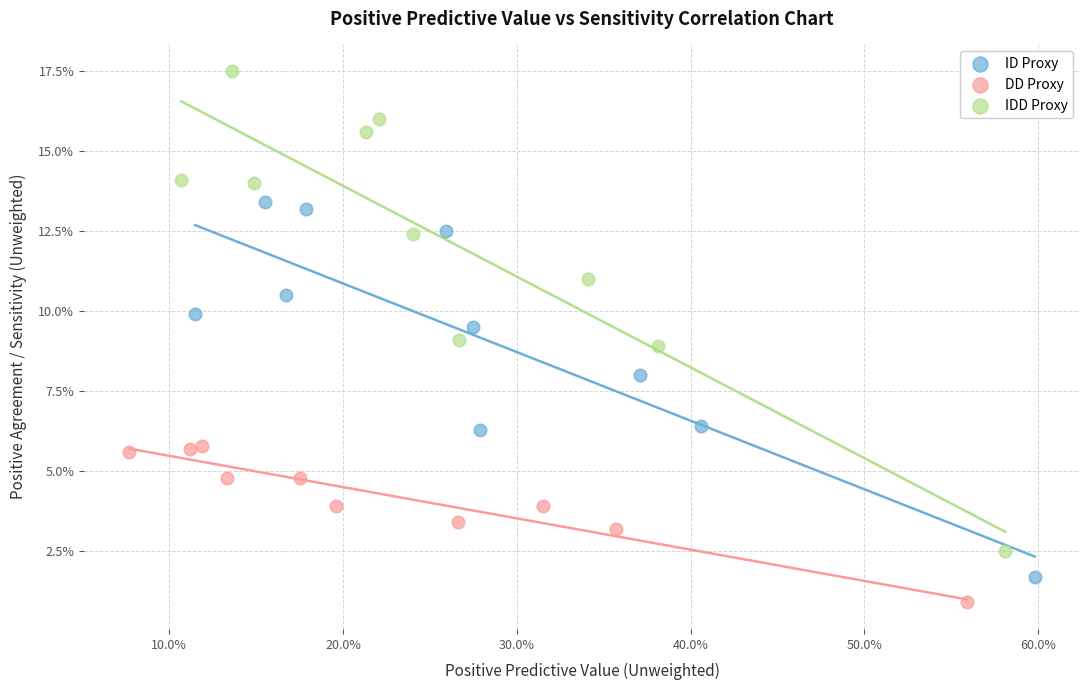

Which series has the widest spread of Y values?

IDD Proxy